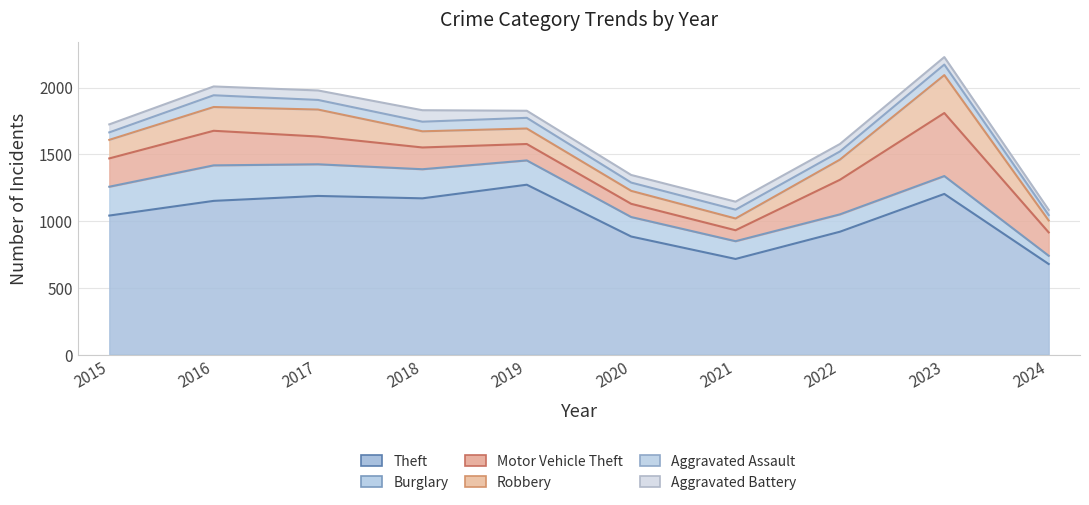

How many interior local peaks does the Theft series have?

3